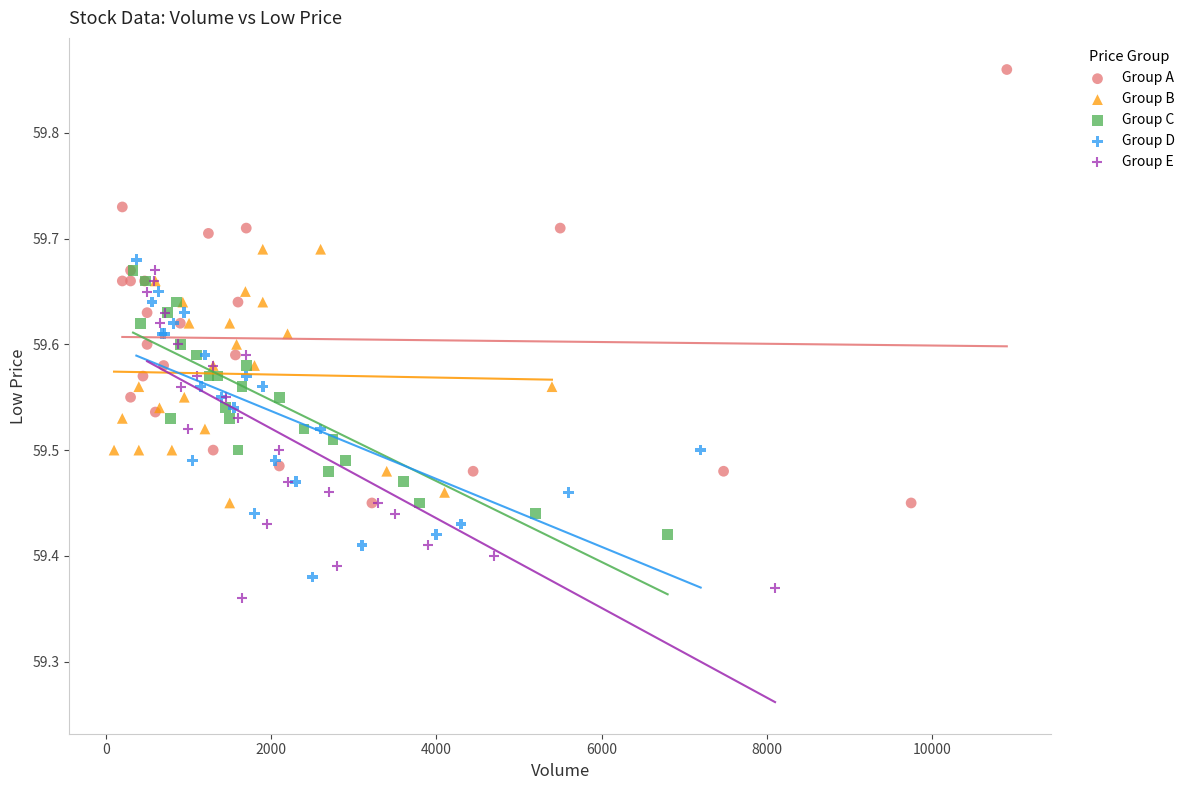

Which series contains the lowest Y value?

Group E